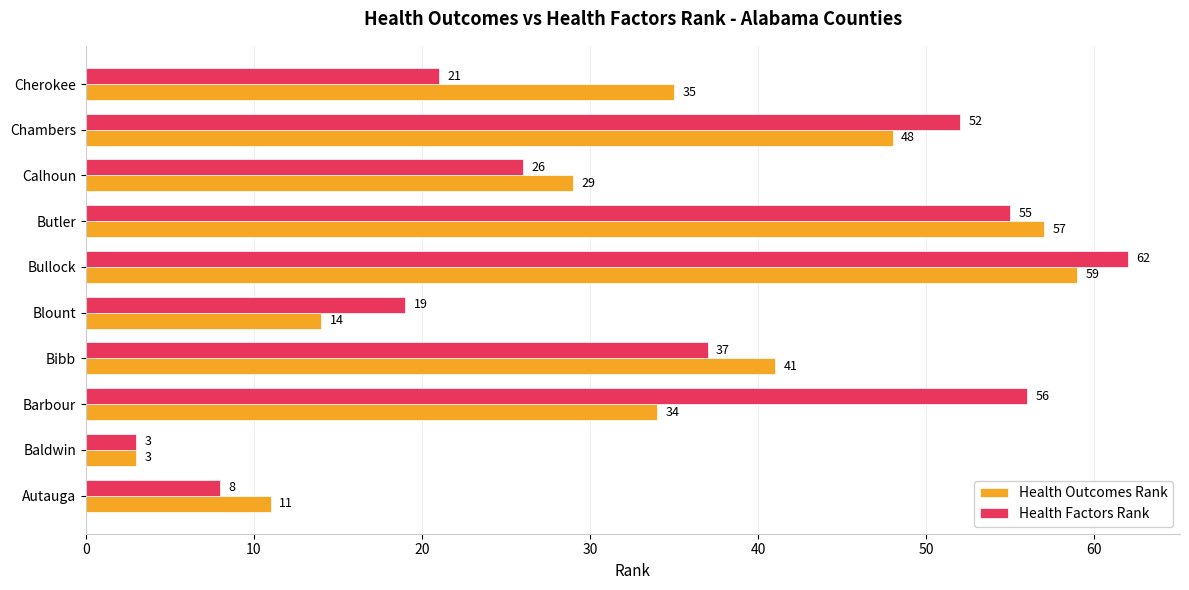

Between Barbour and Cherokee, which series saw the biggest shift?

Health Factors Rank